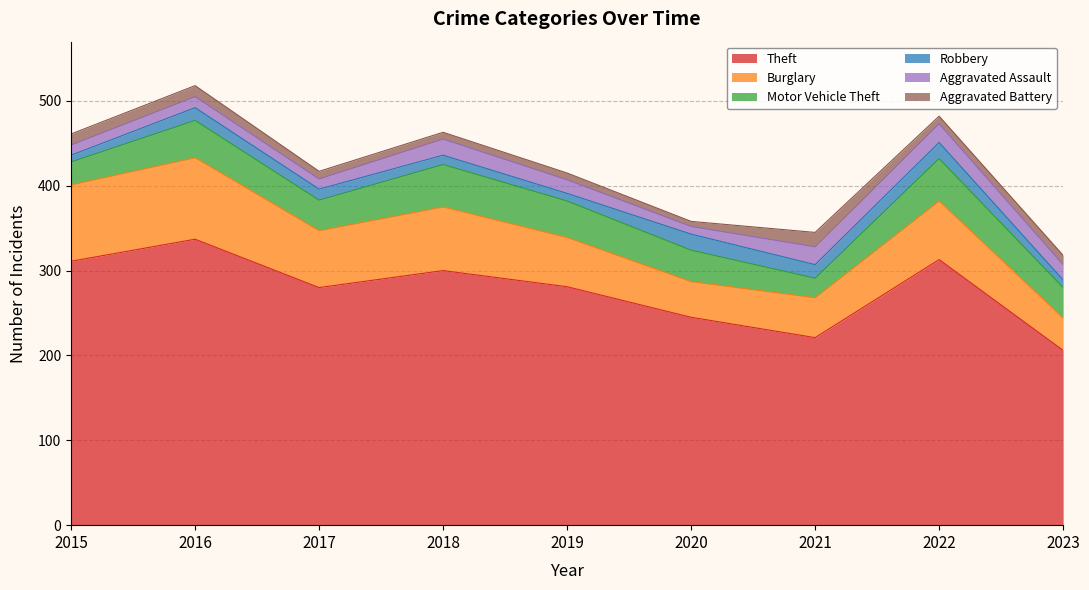

What is the value of the Robbery point at the 2nd from the left?

15